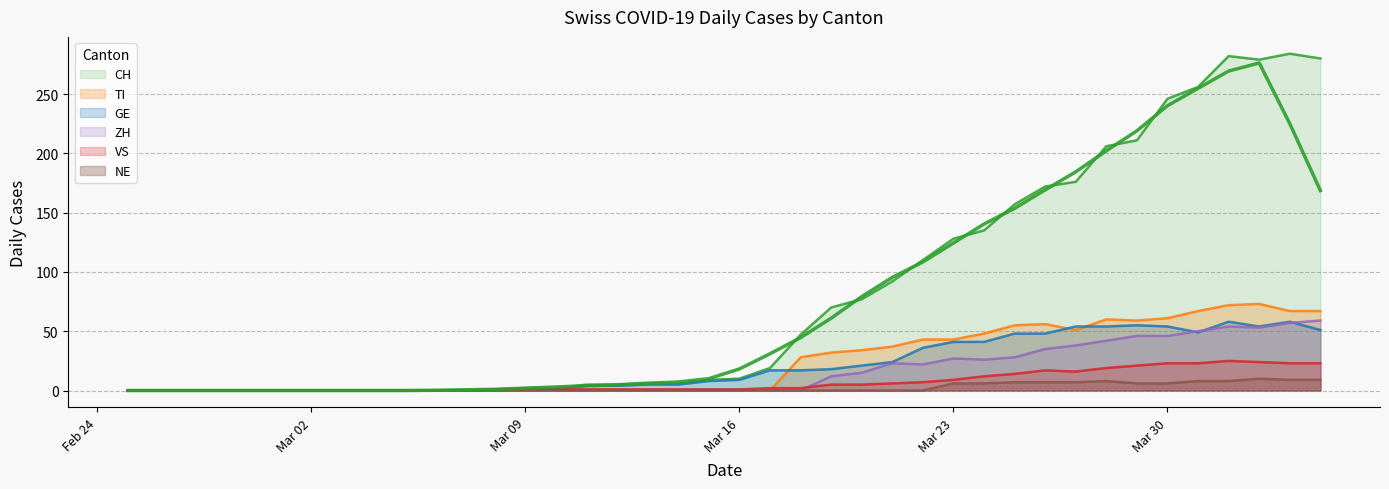

What is the spread (max minus min) of values at 2020-04-02?

269